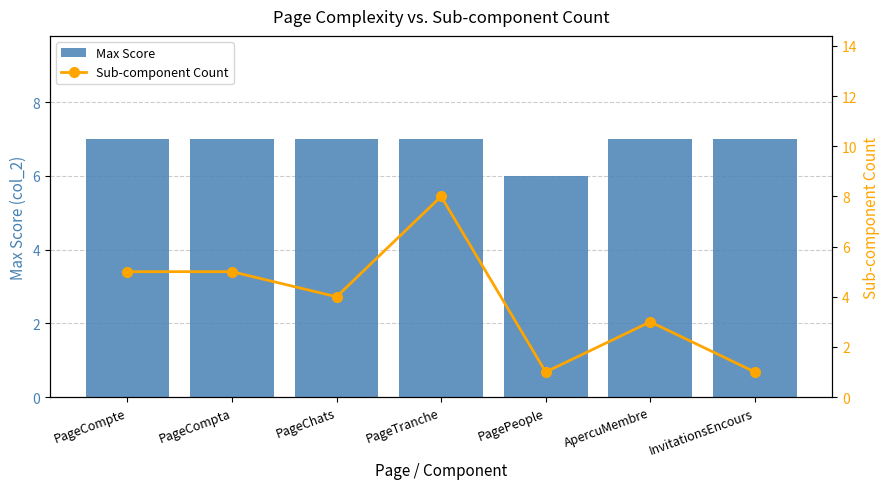

Which series has the largest total across all categories?

Max Score